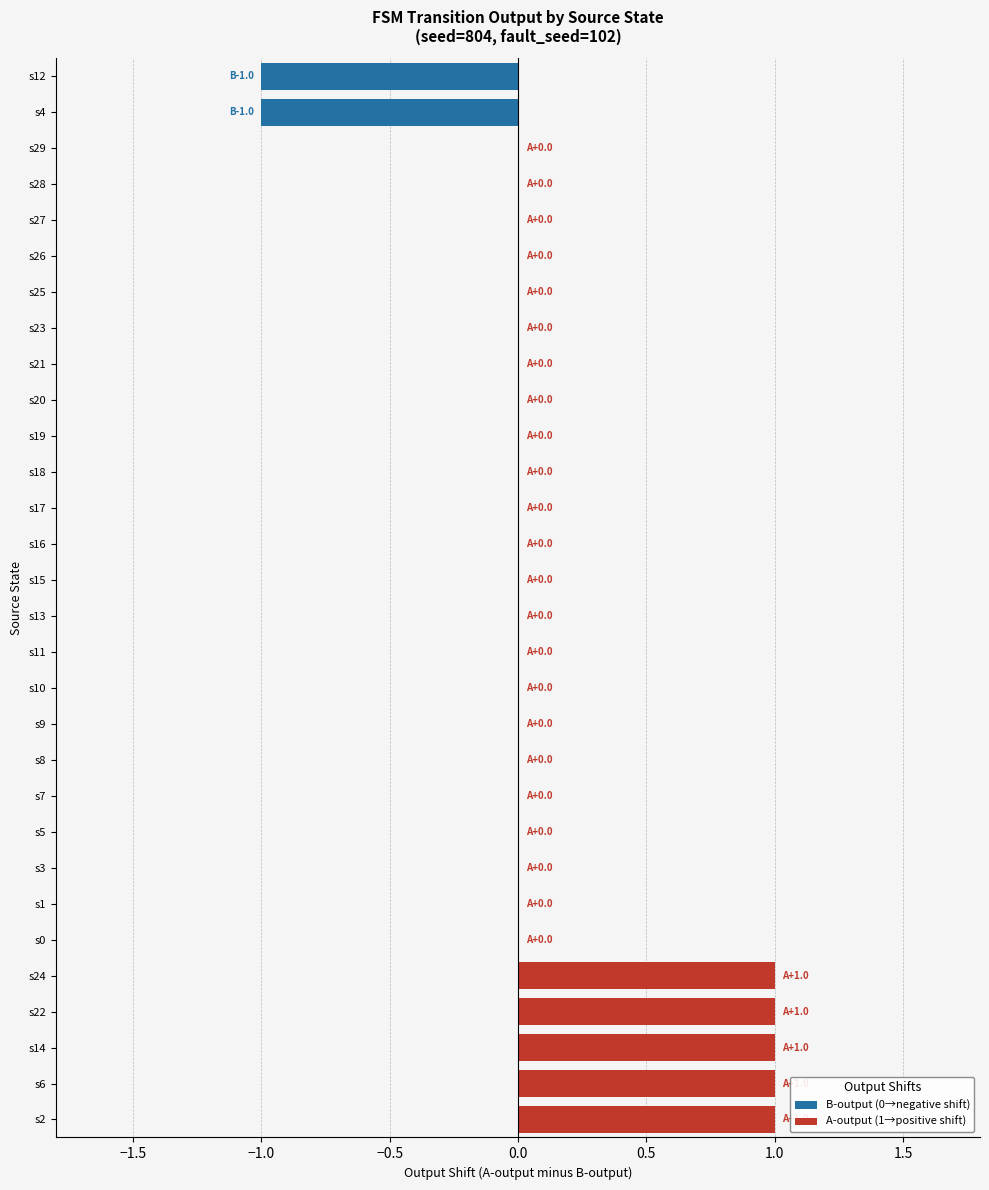

Count the number of data series in this chart.

1